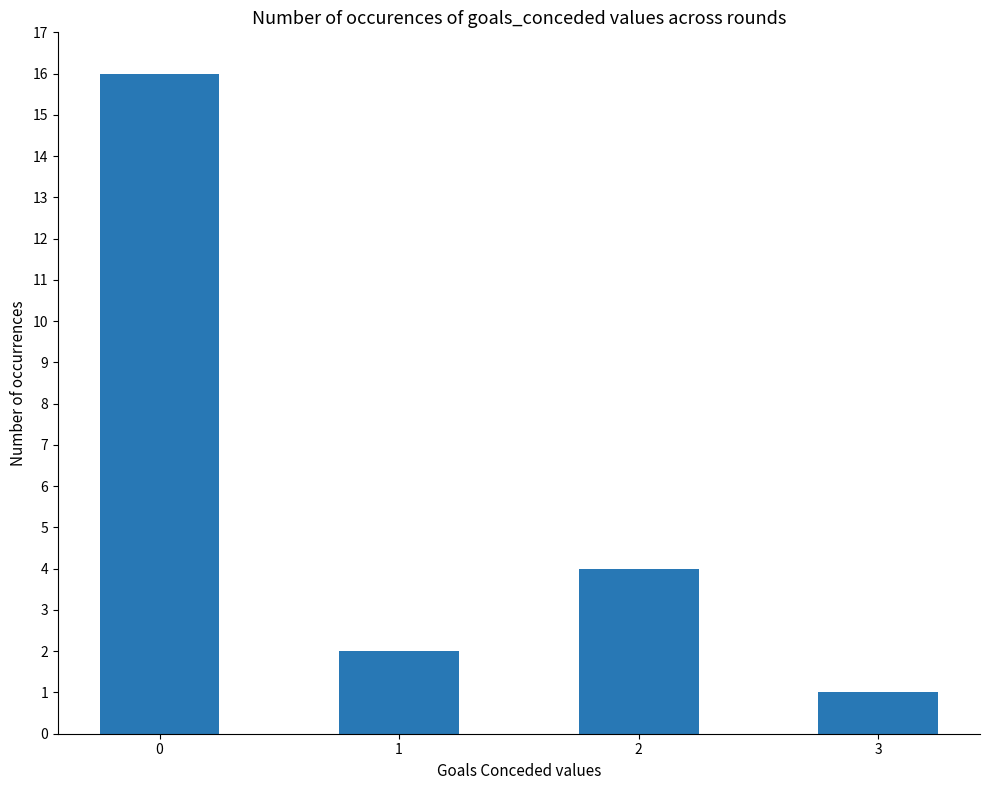

The value at 0 is 16. True or false?

True